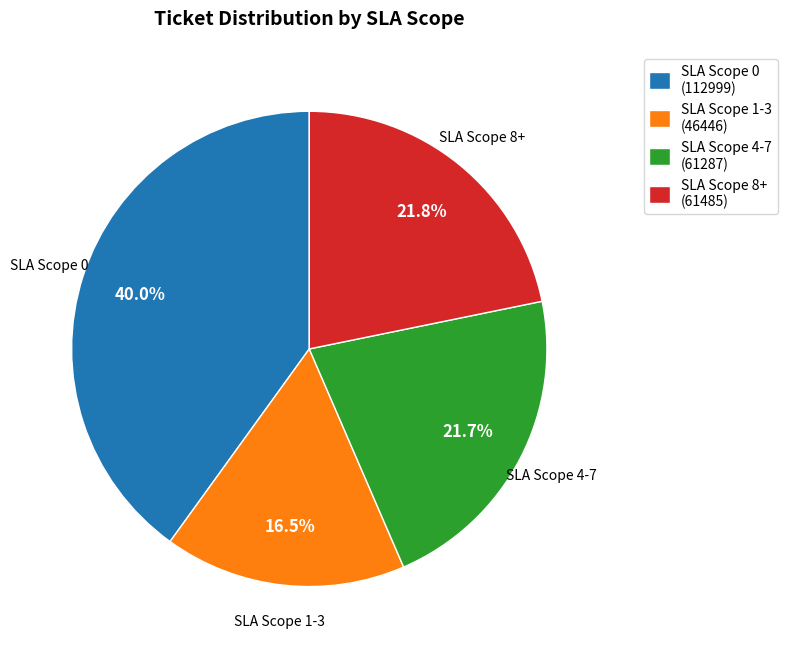

Is SLA Scope 1-3 (46446) the majority of the pie?

No